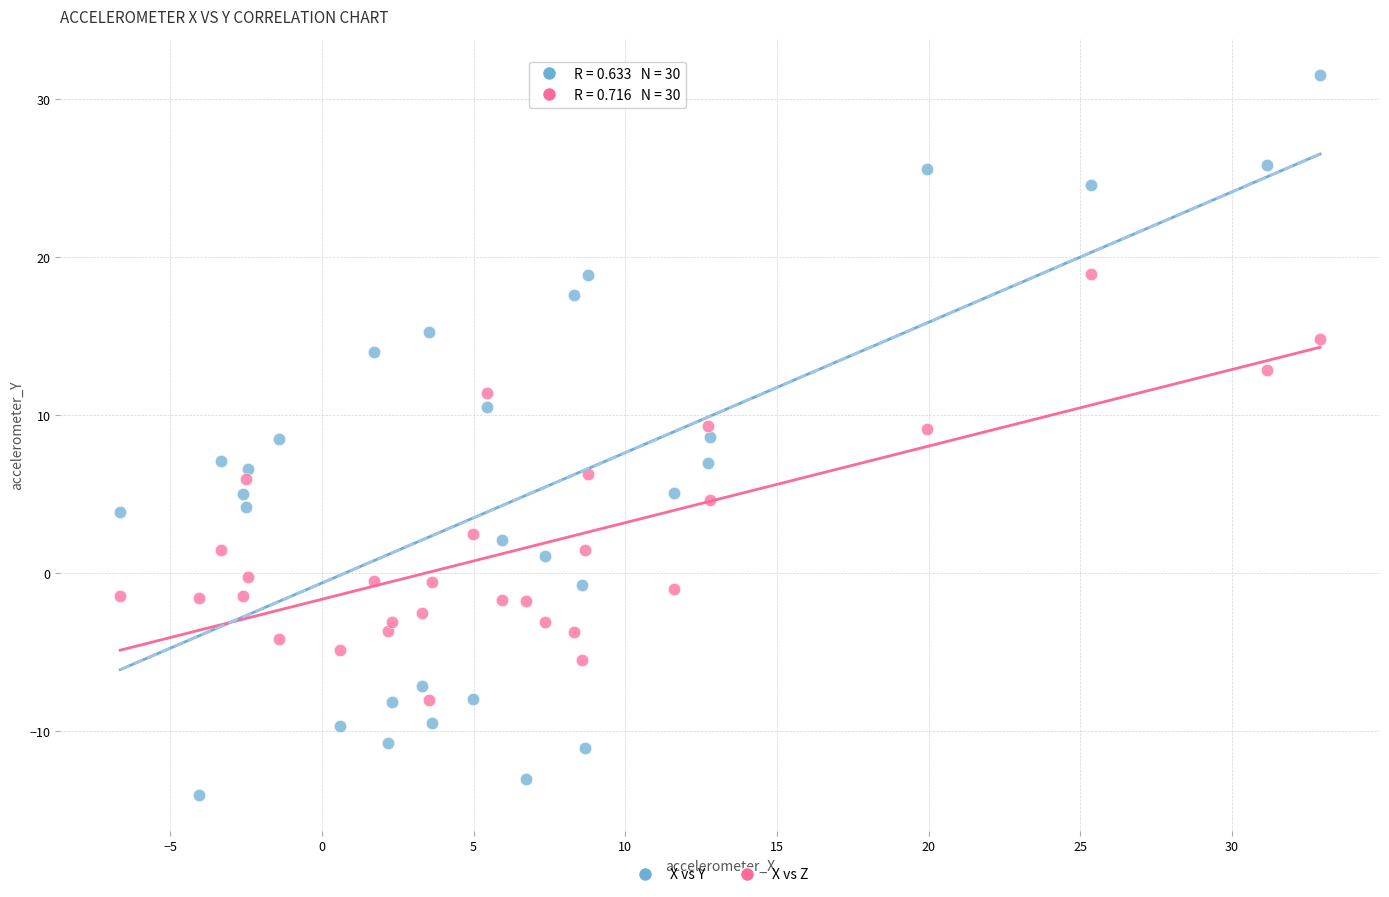

Across all data points, what is the range of X values (max minus min)?

39.6